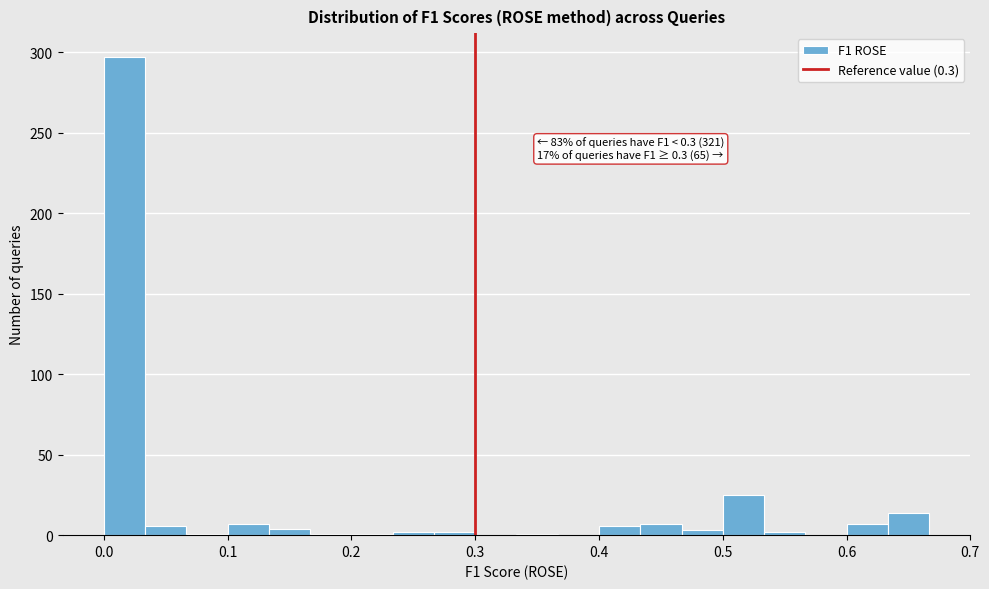

Around what value on the x-axis is the tallest bar? Give the approximate position of its centre, as read against the axis.

0.02